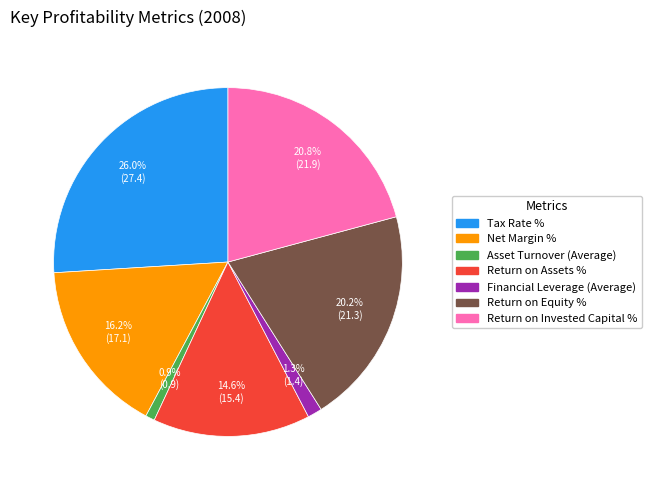

Is it true that Financial Leverage (Average) is 11% of the pie?

False